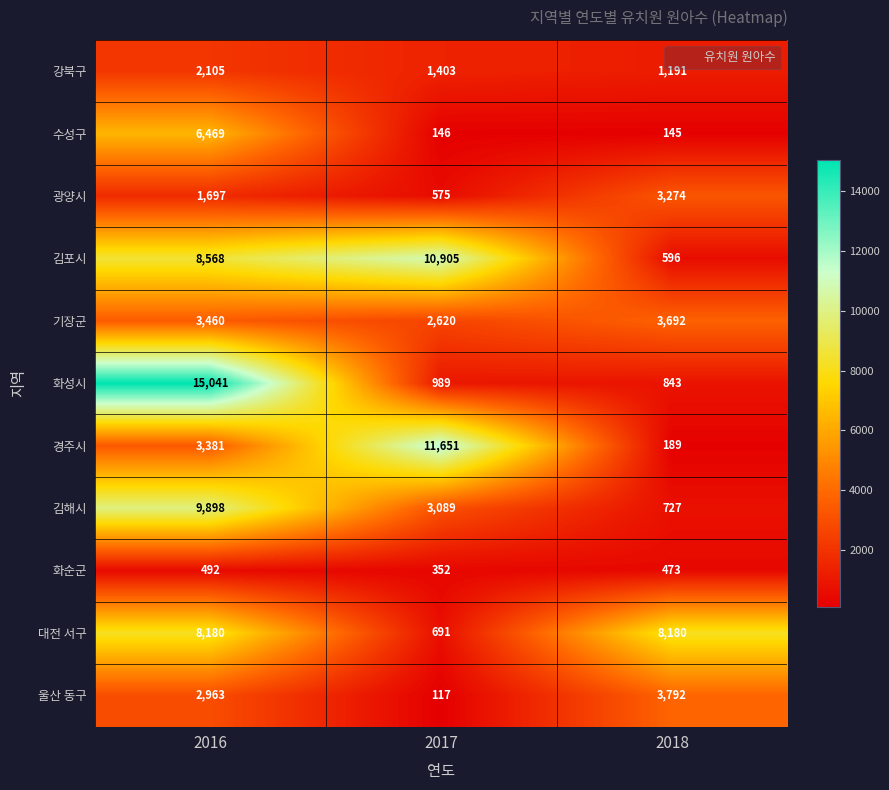

What is the difference between the maximum and minimum values in the 광양시 series?

2699